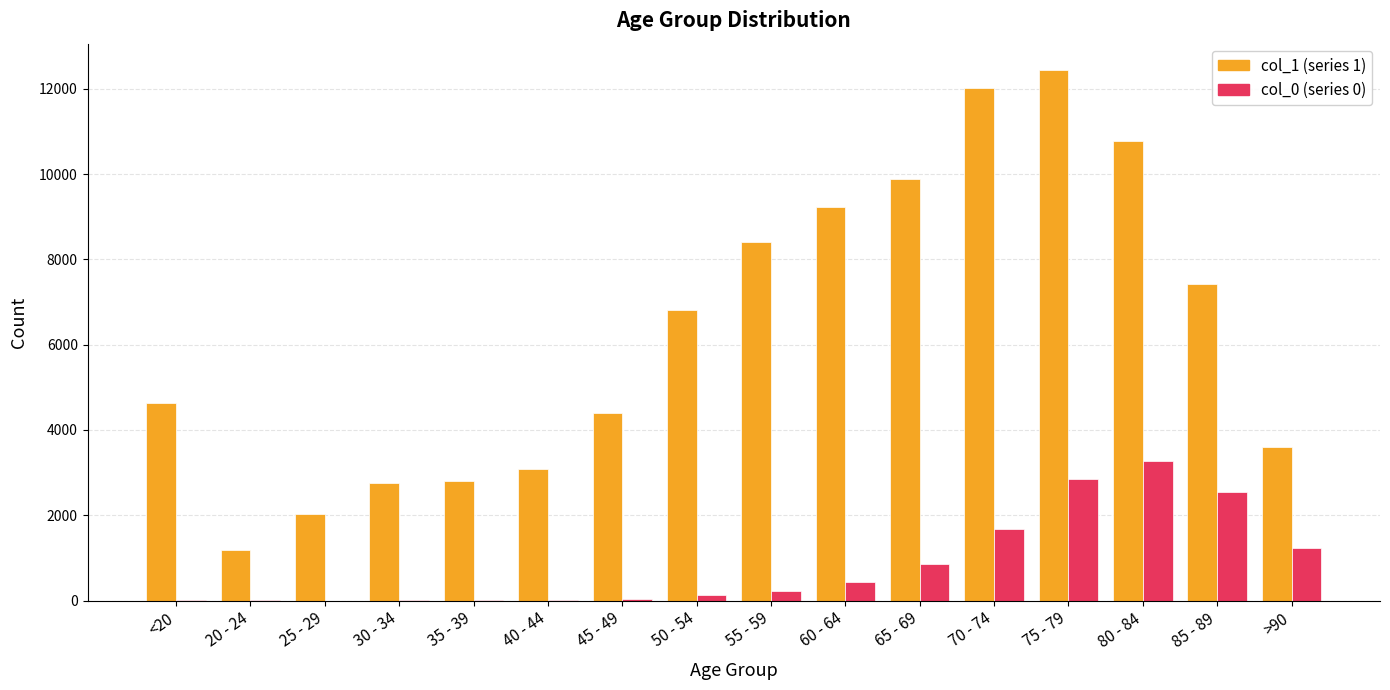

At which category is the sum across all series the highest?

75 - 79